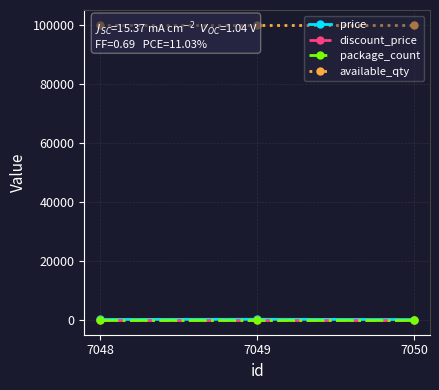

The available_qty series shows 100000 at 7050. True or false?

True